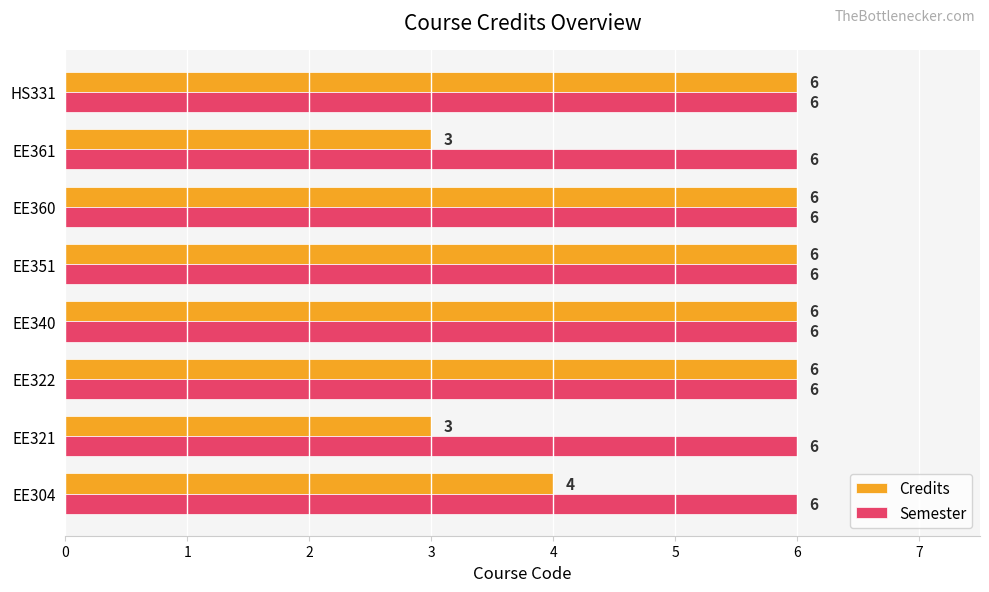

What are all the series names shown in the legend?

Credits, Semester